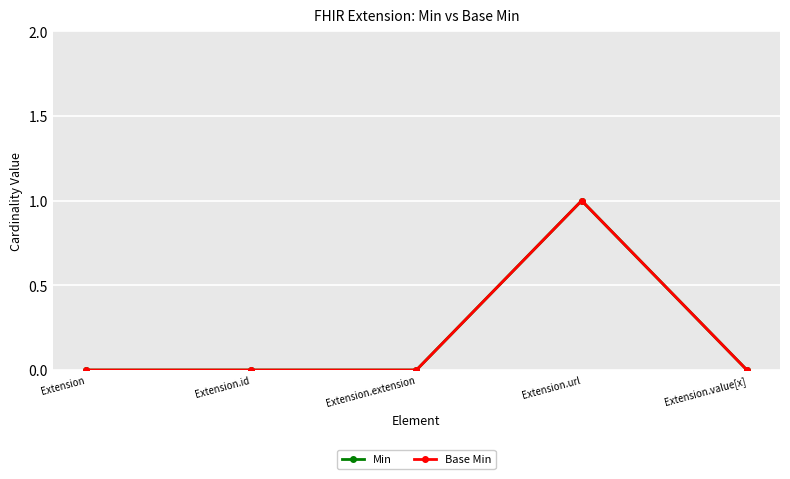

List the series in order of their peak value, lowest first.

Min, Base Min